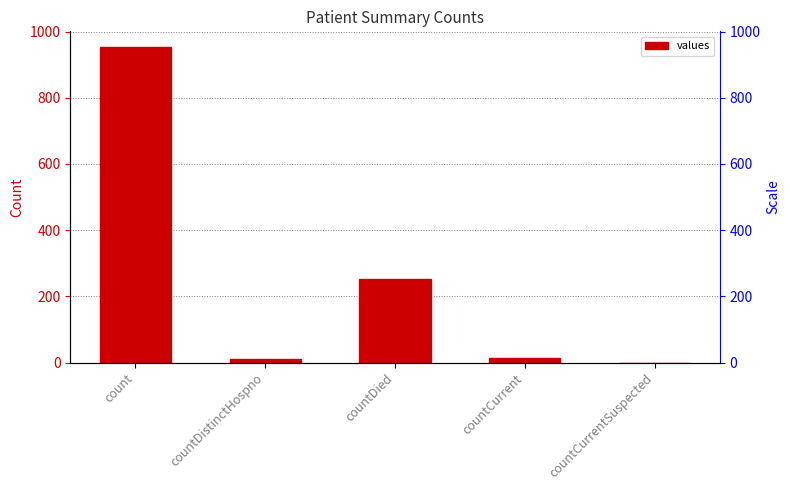

What is the difference between the second highest and second lowest values?

242